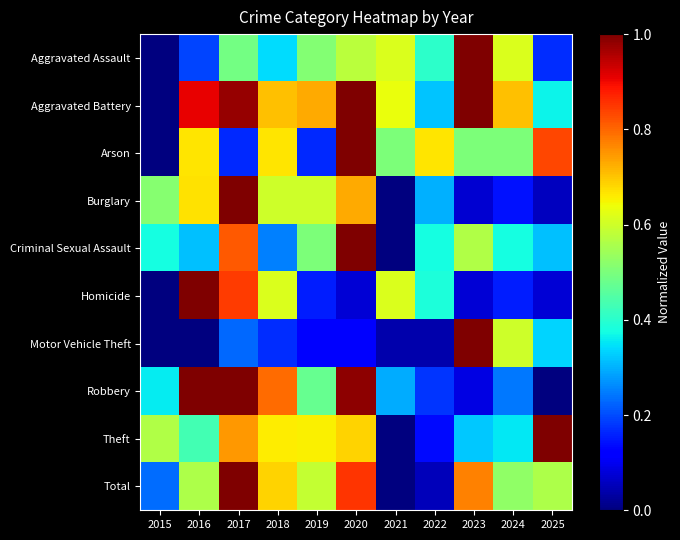

Reading right to left, extract all data points from this chart.

Aggravated Assault: 2025=0.2	2024=0.6	2023=1.0	2022=0.4	2021=0.6	2020=0.6	2019=0.5	2018=0.3	2017=0.5	2016=0.2	2015=0.0
Aggravated Battery: 2025=0.4	2024=0.7	2023=1.0	2022=0.3	2021=0.6	2020=1.0	2019=0.7	2018=0.7	2017=1.0	2016=0.9	2015=0.0
Arson: 2025=0.8	2024=0.5	2023=0.5	2022=0.7	2021=0.5	2020=1.0	2019=0.2	2018=0.7	2017=0.2	2016=0.7	2015=0.0
Burglary: 2025=0.1	2024=0.1	2023=0.1	2022=0.3	2021=0.0	2020=0.7	2019=0.6	2018=0.6	2017=1.0	2016=0.7	2015=0.5
Criminal Sexual Assault: 2025=0.3	2024=0.4	2023=0.6	2022=0.4	2021=0.0	2020=1.0	2019=0.5	2018=0.2	2017=0.8	2016=0.3	2015=0.4
Homicide: 2025=0.1	2024=0.2	2023=0.1	2022=0.4	2021=0.6	2020=0.1	2019=0.2	2018=0.6	2017=0.8	2016=1.0	2015=0.0
Motor Vehicle Theft: 2025=0.3	2024=0.6	2023=1.0	2022=0.0	2021=0.0	2020=0.1	2019=0.1	2018=0.2	2017=0.2	2016=0.0	2015=0.0
Robbery: 2025=0.0	2024=0.2	2023=0.1	2022=0.2	2021=0.3	2020=1.0	2019=0.5	2018=0.8	2017=1.0	2016=1.0	2015=0.4
Theft: 2025=1.0	2024=0.4	2023=0.3	2022=0.1	2021=0.0	2020=0.7	2019=0.7	2018=0.7	2017=0.7	2016=0.4	2015=0.6
Total: 2025=0.6	2024=0.5	2023=0.8	2022=0.1	2021=0.0	2020=0.9	2019=0.6	2018=0.7	2017=1.0	2016=0.6	2015=0.2